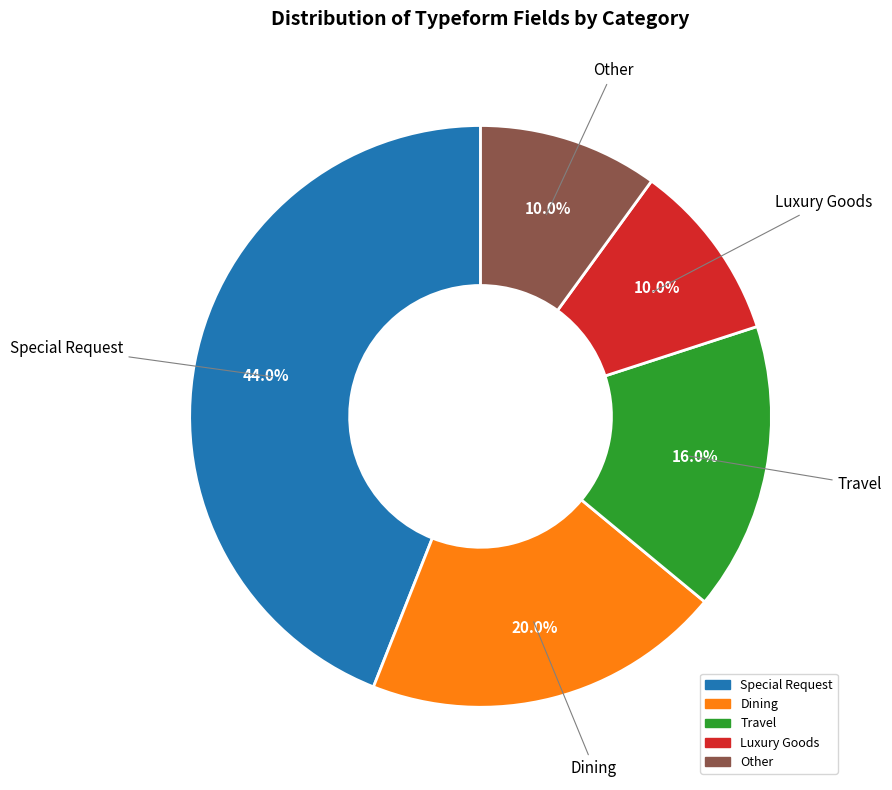

To the nearest percent, what is the difference between the largest and smallest slice percentages?

34%